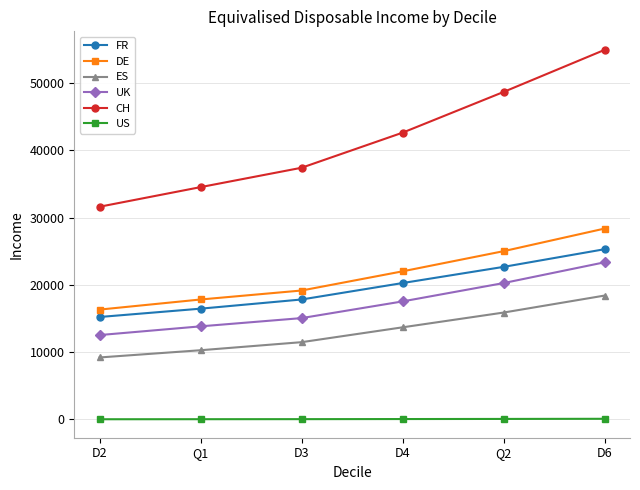

At which label does FR reach its minimum?

D2